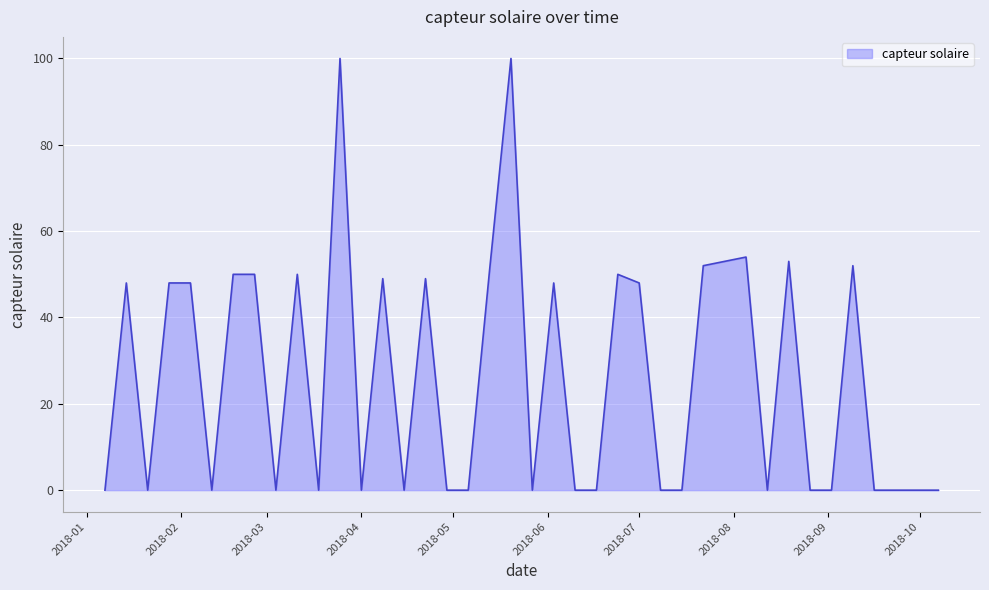

What is the maximum value shown in the chart?

100